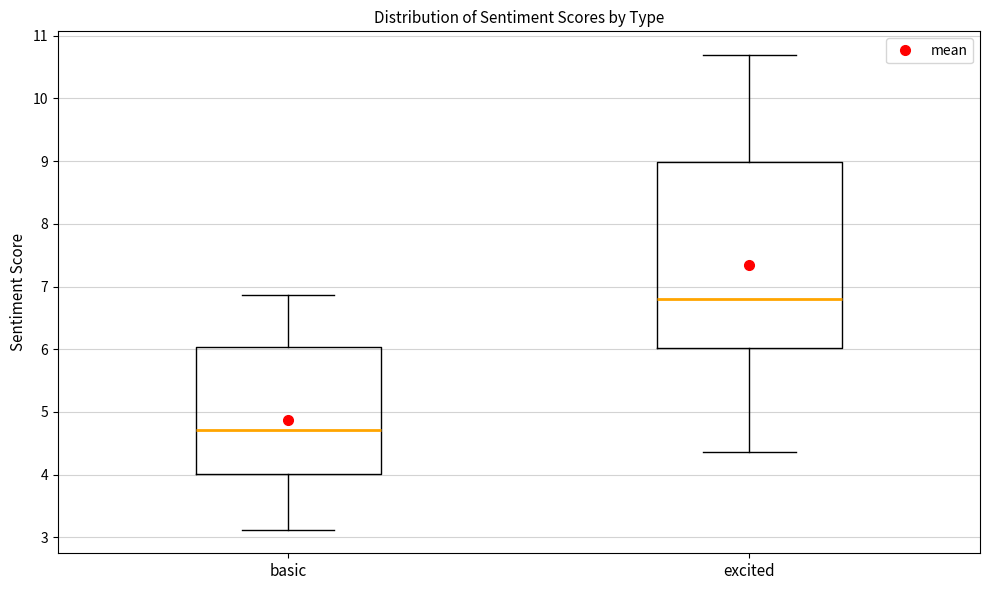

Which box has the lowest median line?

basic